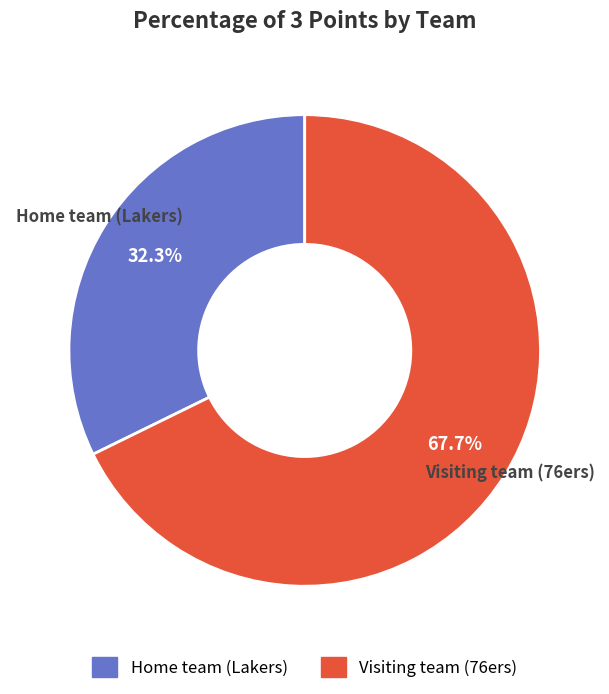

What percentage is the Home team (Lakers) slice, to the nearest percent?

32%